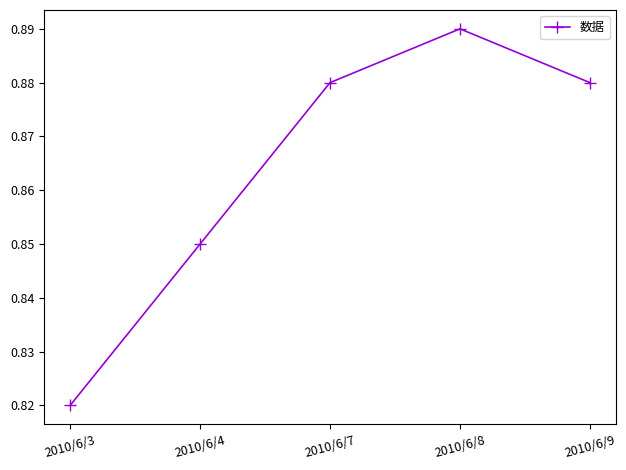

Is it true that the value at 2010/6/8 is 0.4?

False